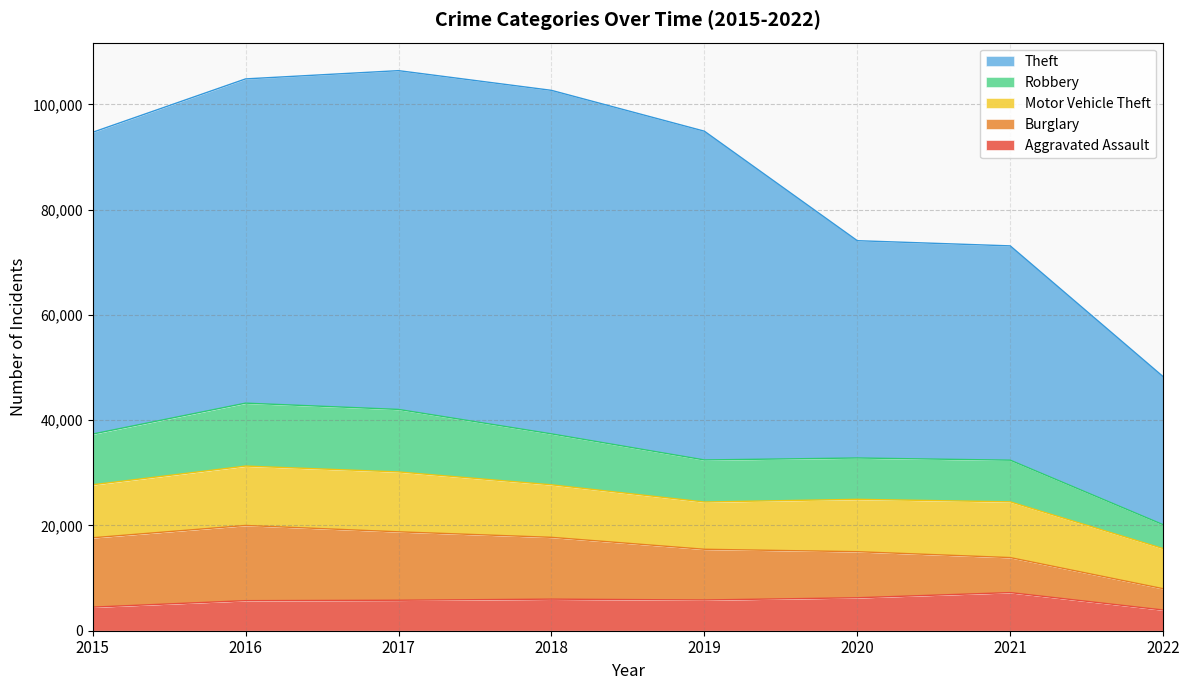

At which category does Aggravated Assault reach its first local peak?

2018